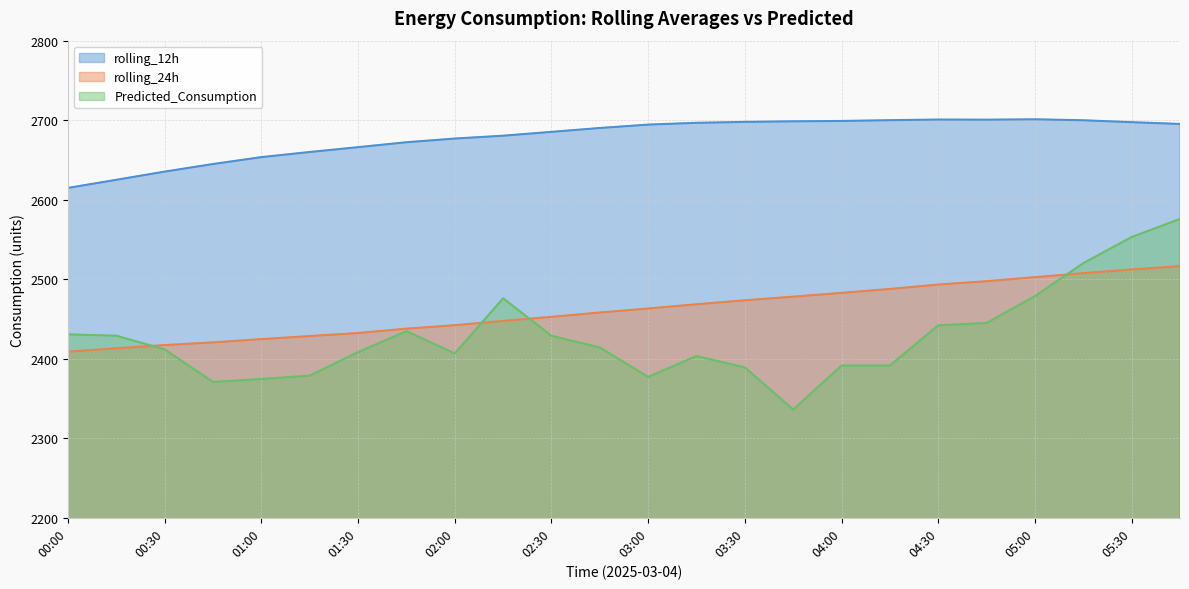

At how many categories does at least one series exceed 2647?

20